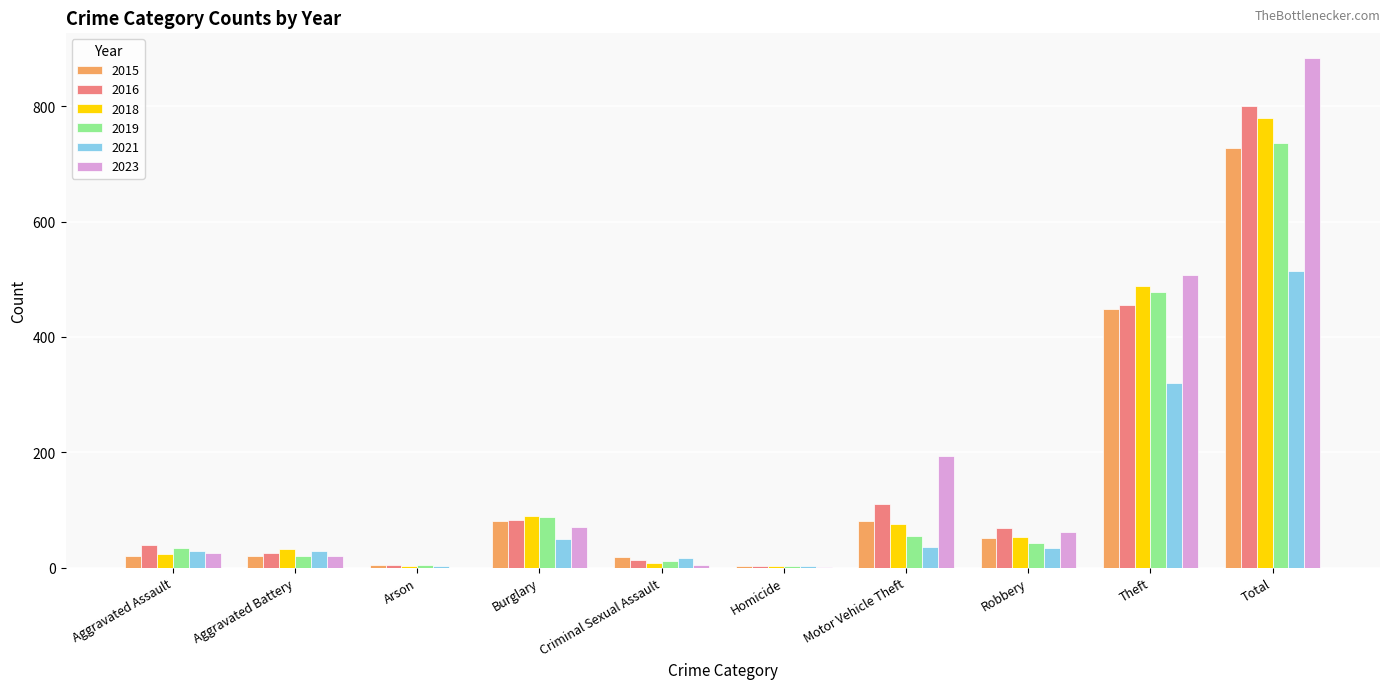

At which category is the sum across all series the highest?

Total